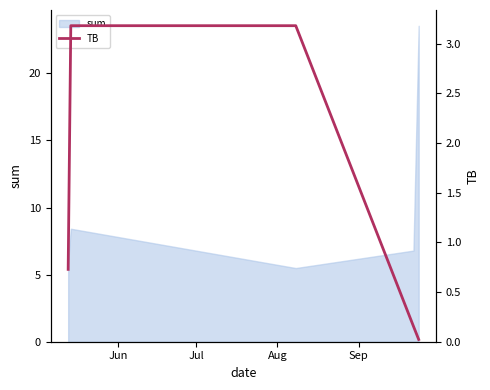

What is the highest value of the sum series?

23.5